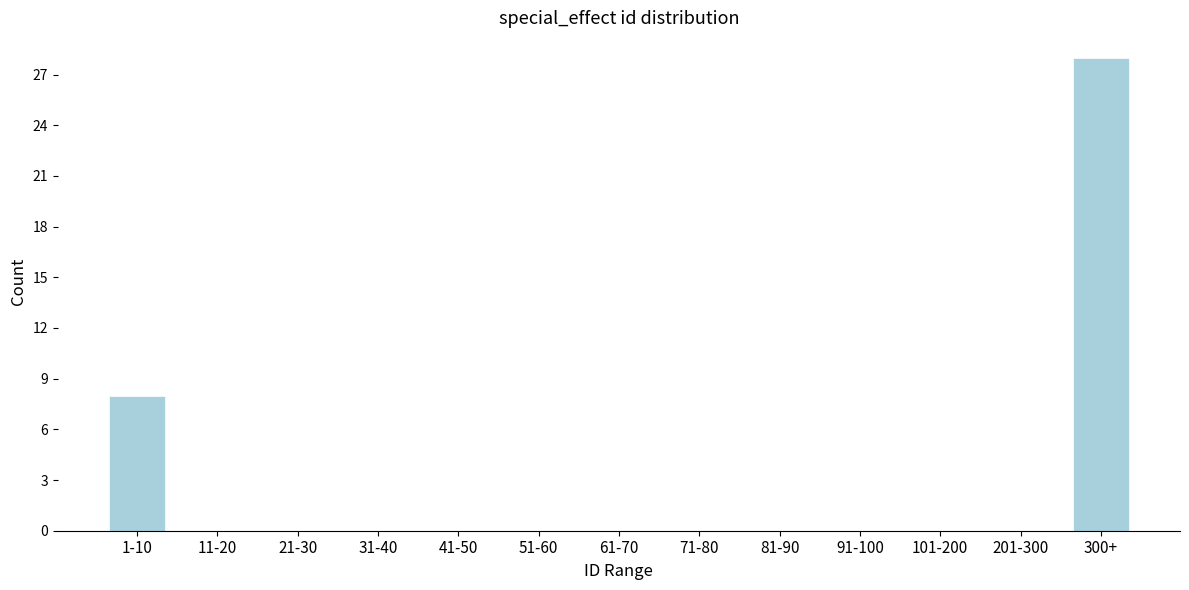

Reading left to right, extract all data points from this chart.

1-10=8	11-20=0	21-30=0	31-40=0	41-50=0	51-60=0	61-70=0	71-80=0	81-90=0	91-100=0	101-200=0	201-300=0	300+=28